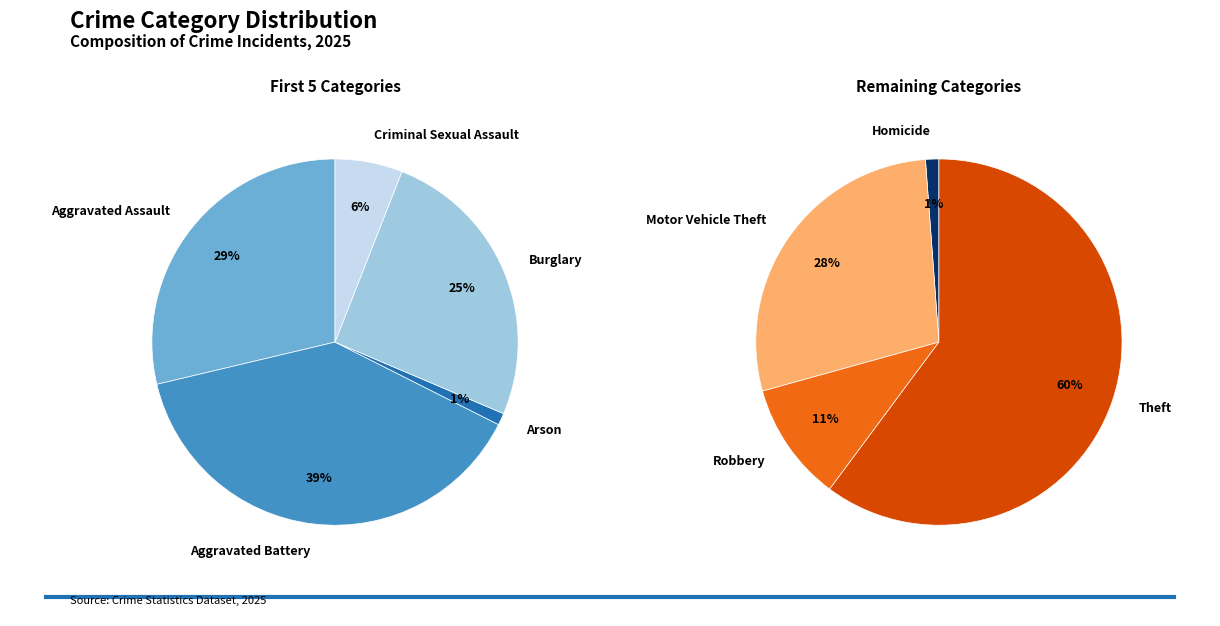

Do Arson and Burglary together represent more than half of the pie?

No